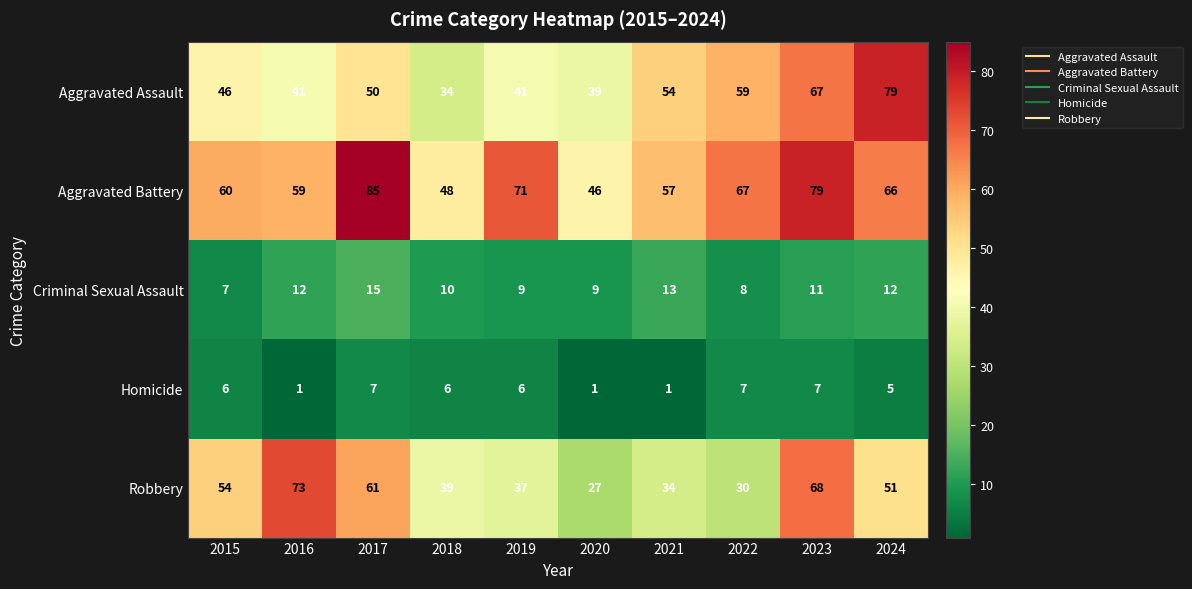

Is it true that Robbery equals 61 at 2017?

True